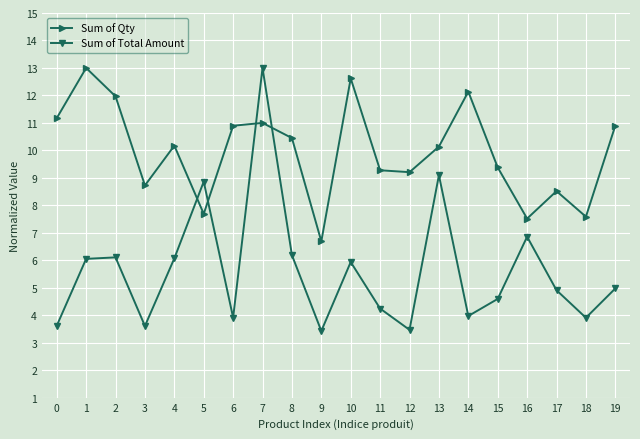

True or false: Sum of Qty has more than 0 points higher than both neighbors.

True